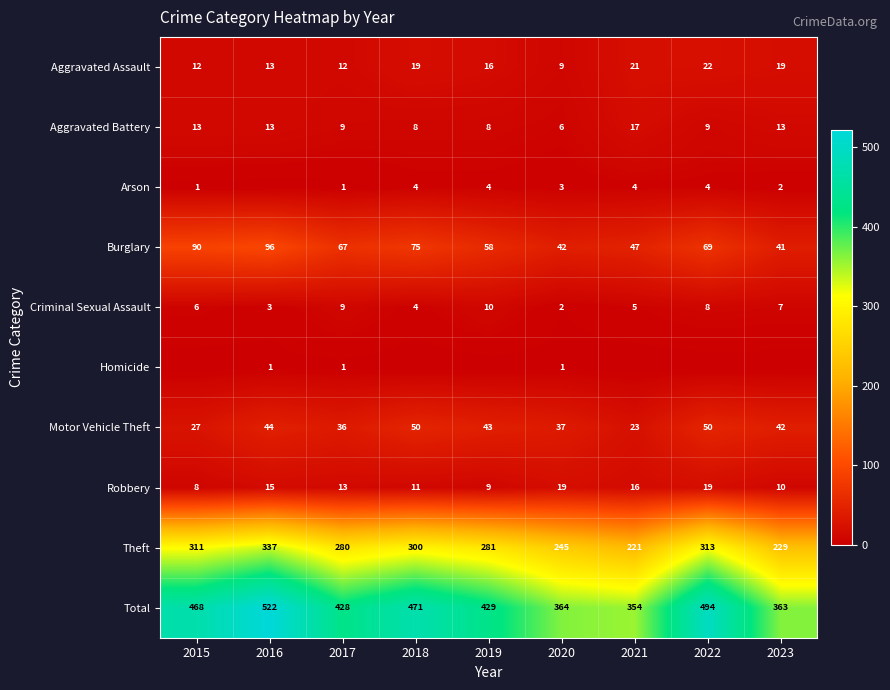

The value of Aggravated Battery at 2017 is 6. True or false?

False